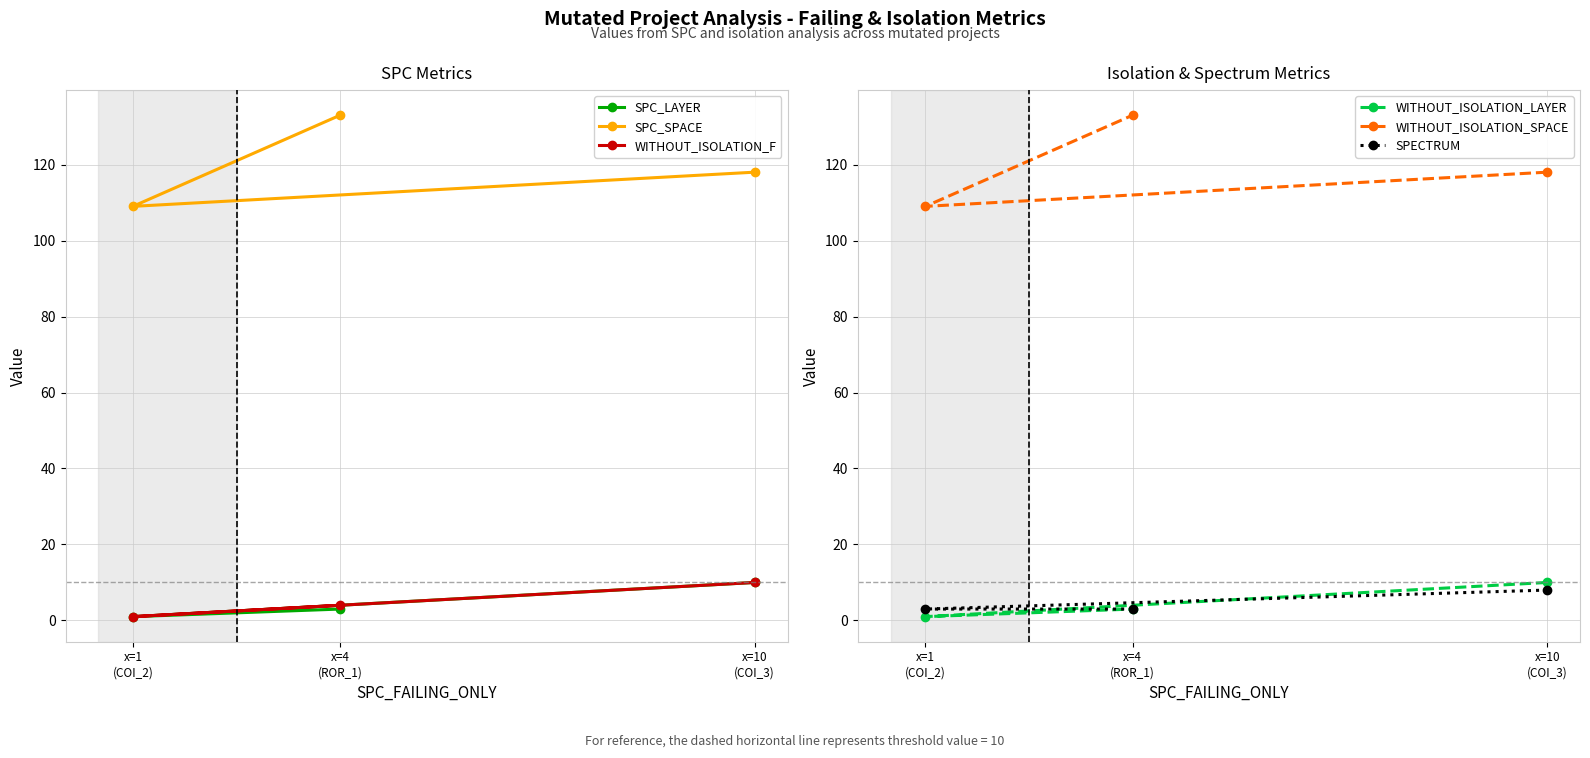

What is the smallest value displayed?

1